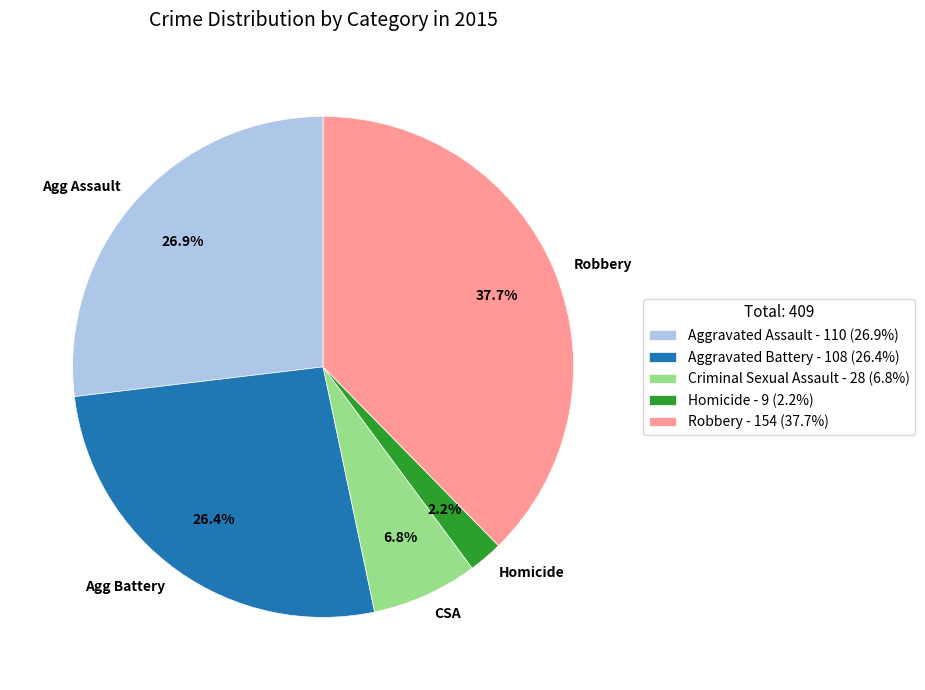

To the nearest percent, what is the combined percentage of Aggravated Assault and Criminal Sexual Assault?

34%